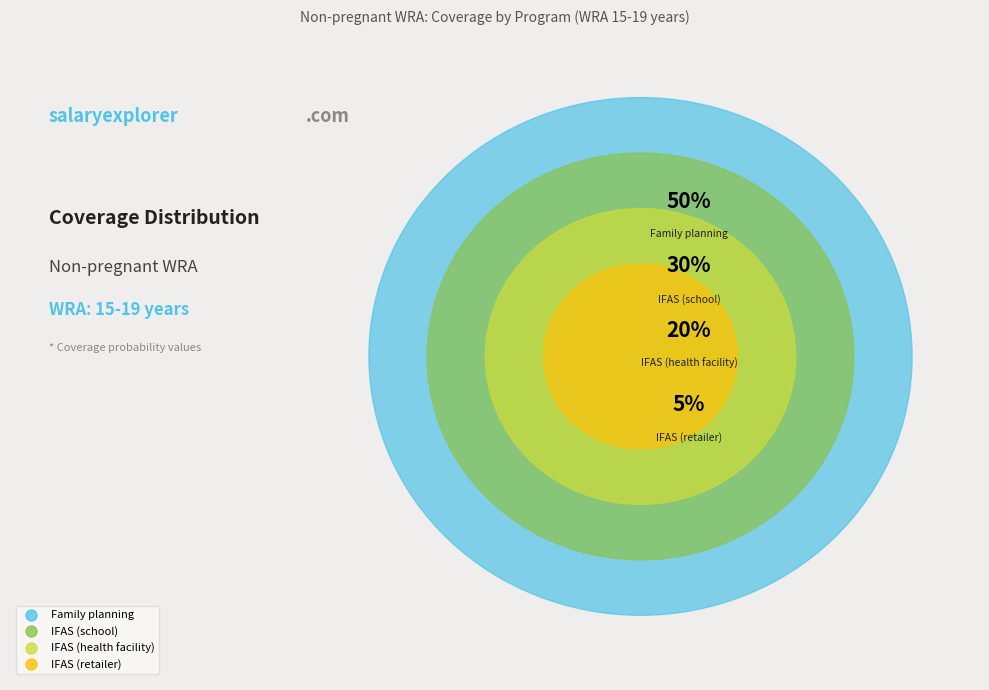

Is there a majority slice in this chart?

No